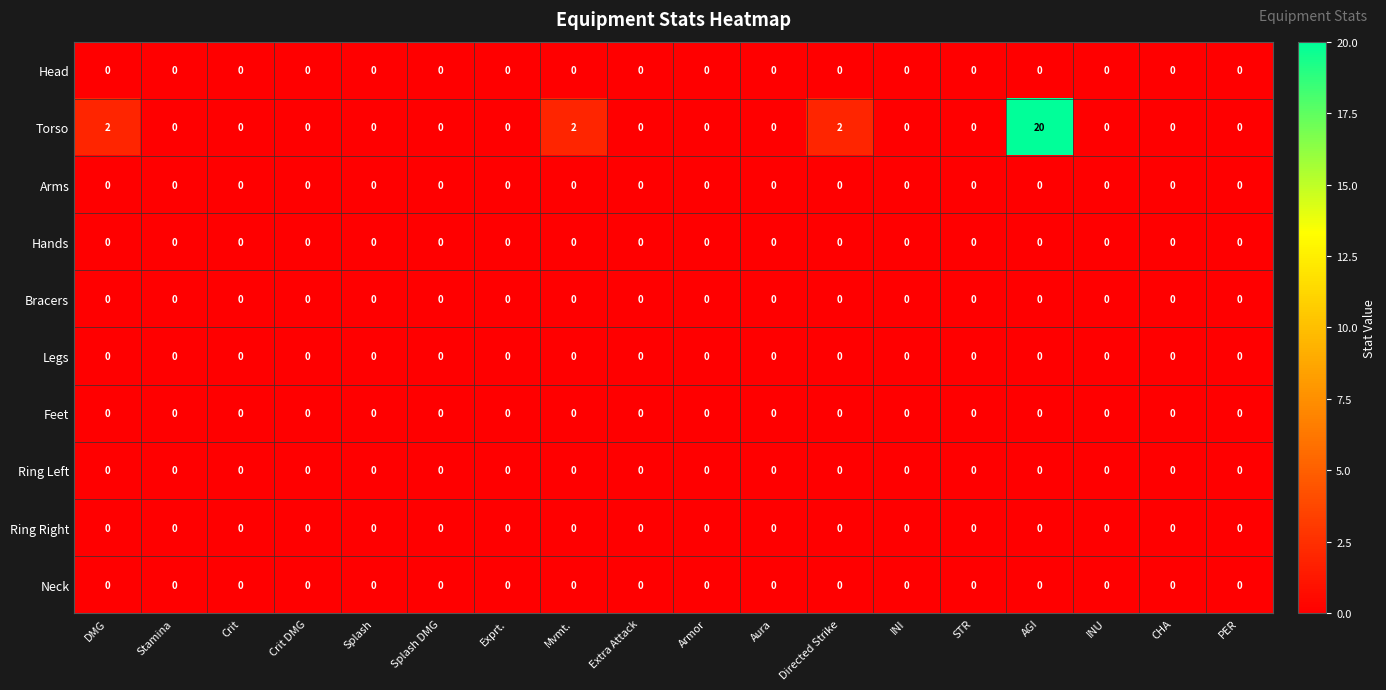

True or false: Neck has a value of 0 at Splash.

True